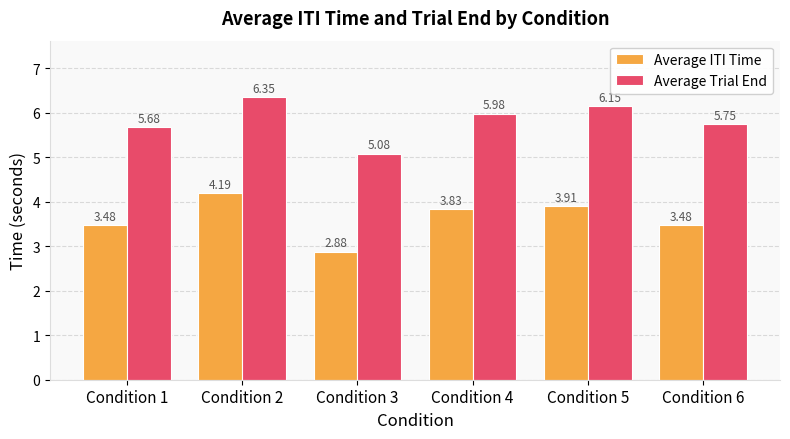

Where does the Average ITI Time series first go above 3?

Condition 1